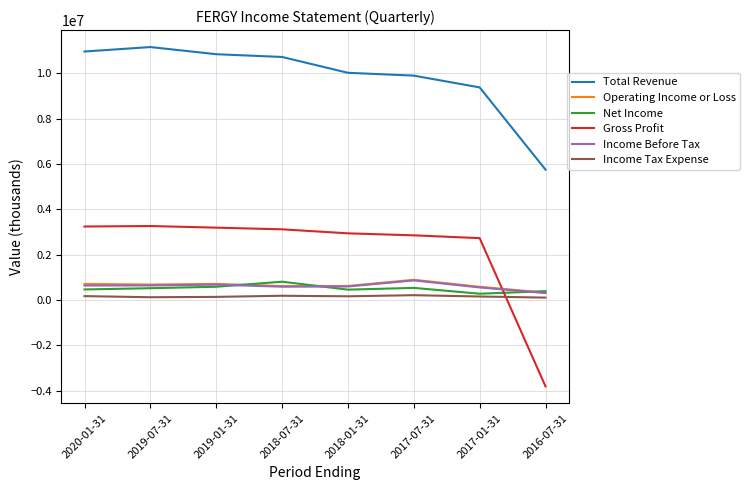

In Operating Income or Loss, how many points are higher than both neighbors (excluding endpoints)?

2